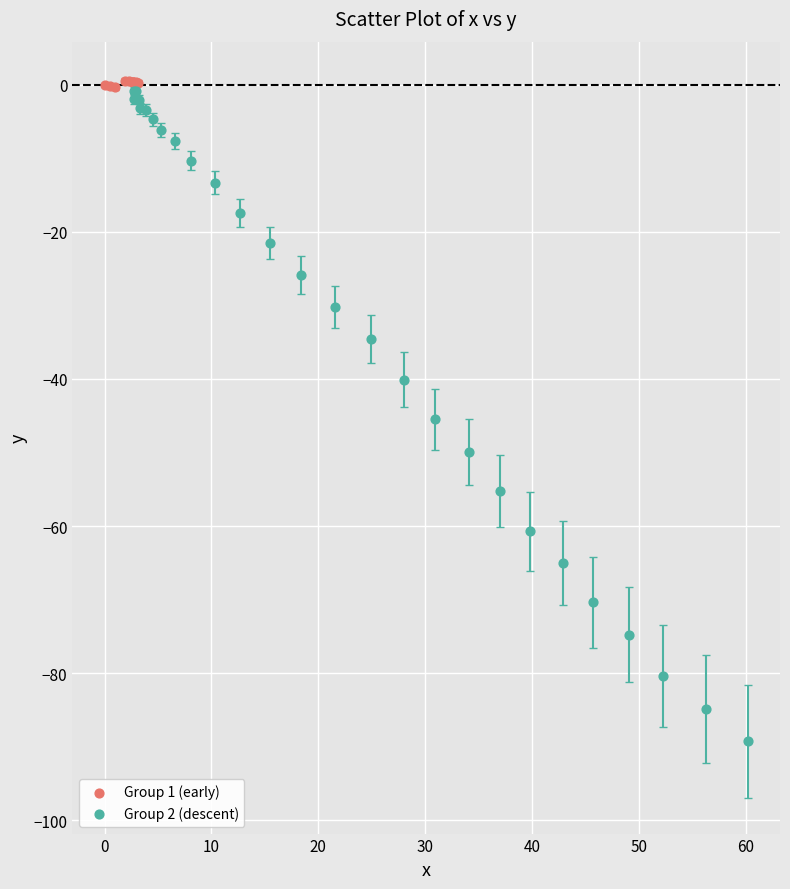

Which series contains the lowest Y value?

Group 2 (descent)